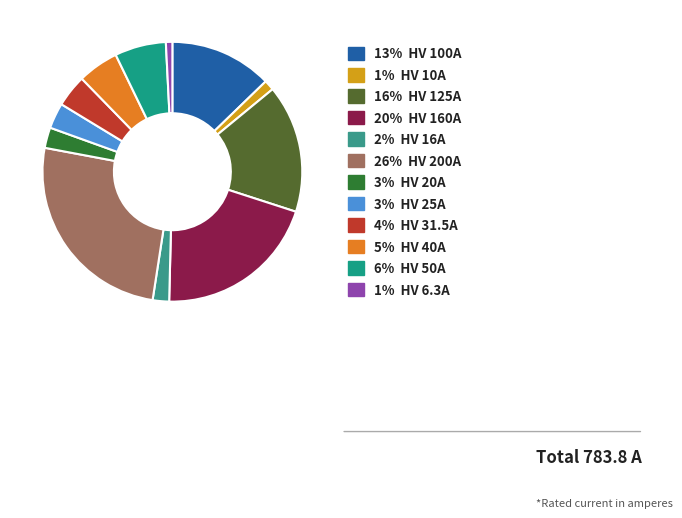

Which category has the smallest portion of the pie?

HV 6.3A